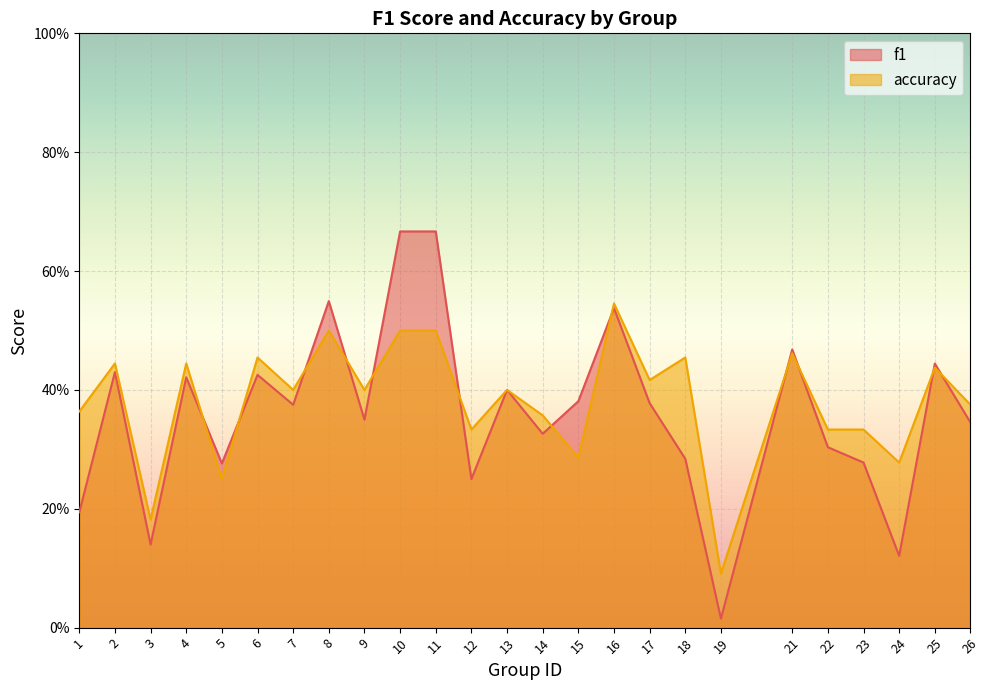

Rank the series by their average value, from lowest to highest.

f1, accuracy